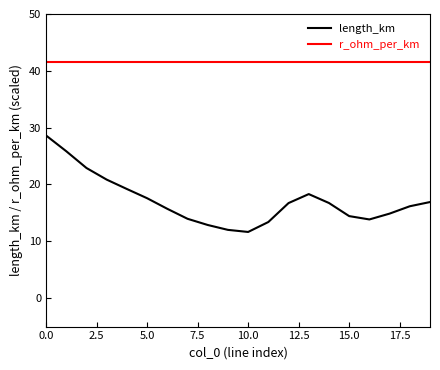

What is the maximum value for length_km?

28.6